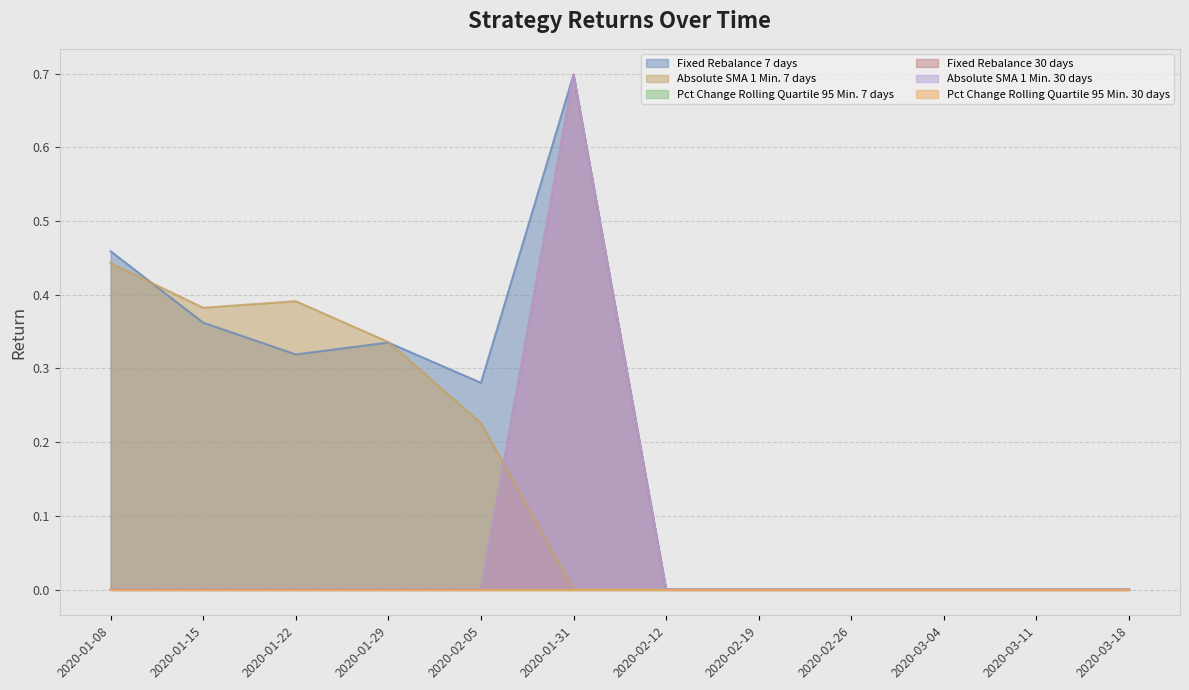

What position from the right is 2020-01-29?

9